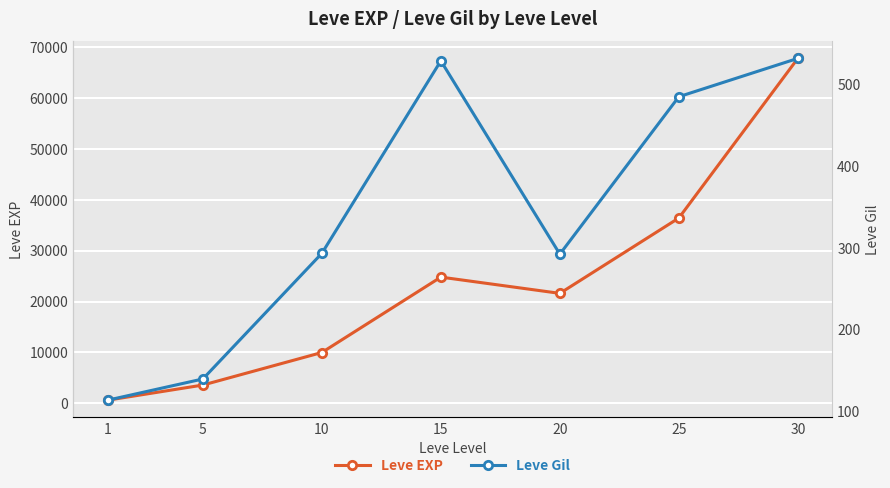

Is it true that Leve EXP equals 3600 at 5?

True